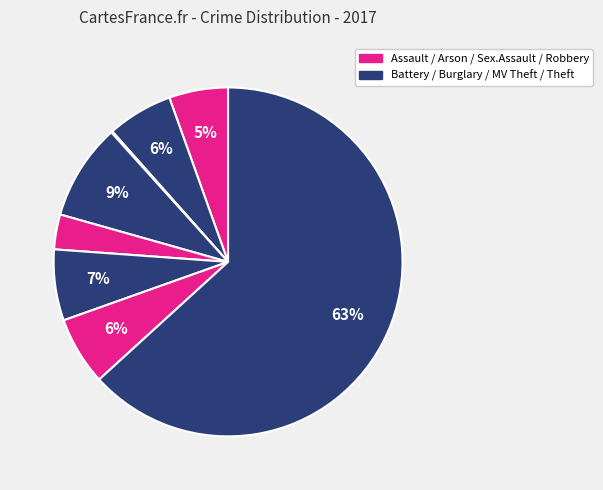

What is the largest slice in the pie chart?

Theft